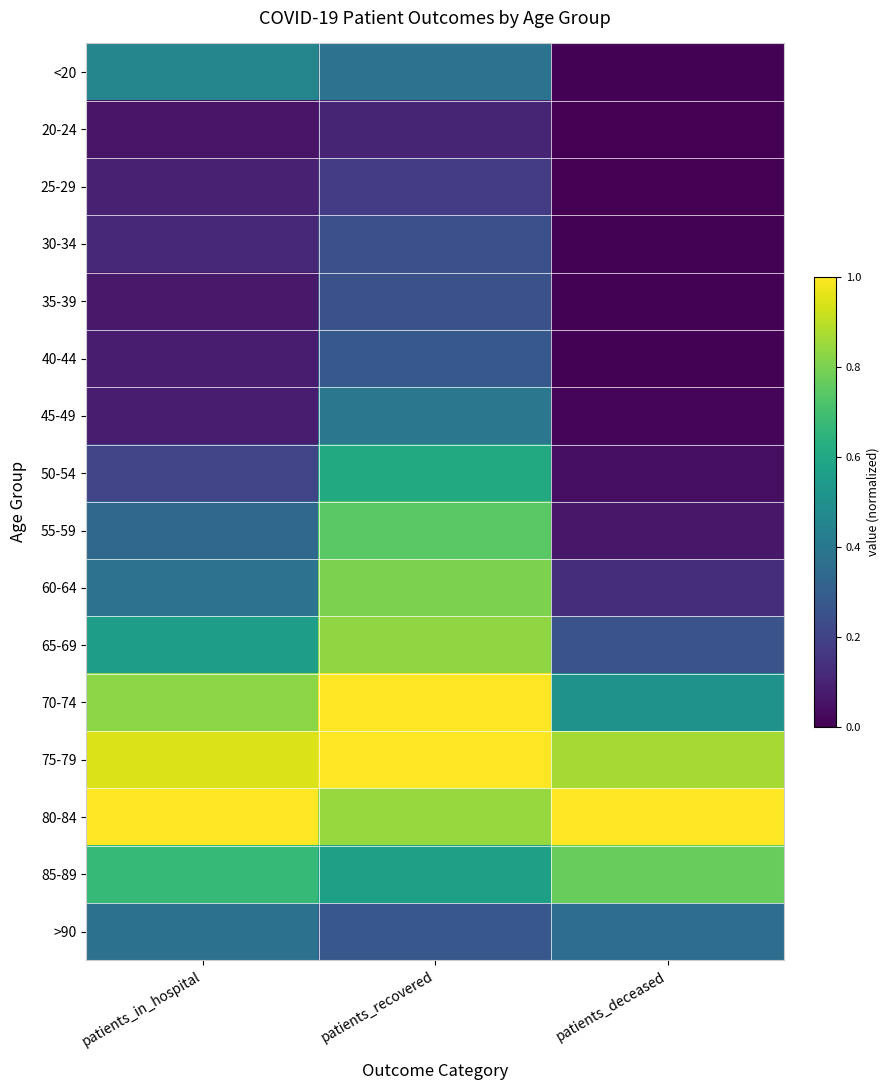

Reading right to left, what are all the values shown in this chart?

<20: patients_deceased=0.0	patients_recovered=0.4	patients_in_hospital=0.5
20-24: patients_deceased=0.0	patients_recovered=0.1	patients_in_hospital=0.1
25-29: patients_deceased=0.0	patients_recovered=0.2	patients_in_hospital=0.1
30-34: patients_deceased=0.0	patients_recovered=0.2	patients_in_hospital=0.1
35-39: patients_deceased=0.0	patients_recovered=0.2	patients_in_hospital=0.1
40-44: patients_deceased=0.0	patients_recovered=0.3	patients_in_hospital=0.1
45-49: patients_deceased=0.0	patients_recovered=0.4	patients_in_hospital=0.1
50-54: patients_deceased=0.0	patients_recovered=0.6	patients_in_hospital=0.2
55-59: patients_deceased=0.1	patients_recovered=0.7	patients_in_hospital=0.3
60-64: patients_deceased=0.1	patients_recovered=0.8	patients_in_hospital=0.4
65-69: patients_deceased=0.3	patients_recovered=0.8	patients_in_hospital=0.6
70-74: patients_deceased=0.5	patients_recovered=1.0	patients_in_hospital=0.8
75-79: patients_deceased=0.9	patients_recovered=1.0	patients_in_hospital=0.9
80-84: patients_deceased=1.0	patients_recovered=0.8	patients_in_hospital=1.0
85-89: patients_deceased=0.8	patients_recovered=0.6	patients_in_hospital=0.7
>90: patients_deceased=0.4	patients_recovered=0.3	patients_in_hospital=0.4